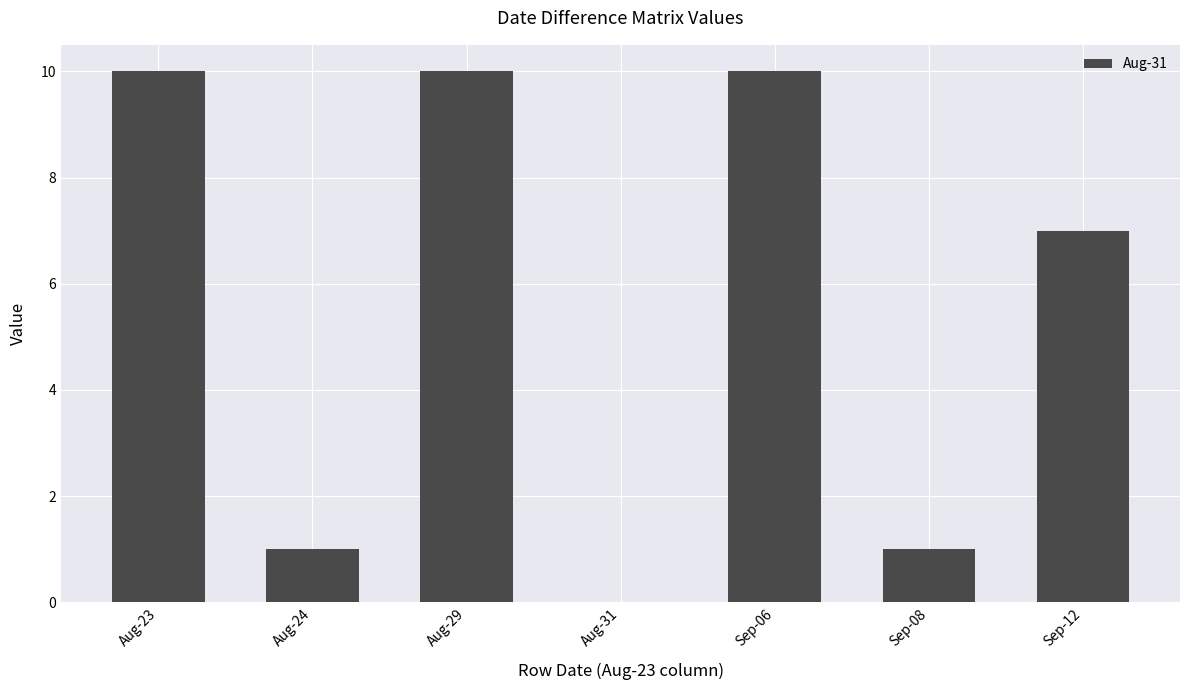

Are the bars horizontal?

No